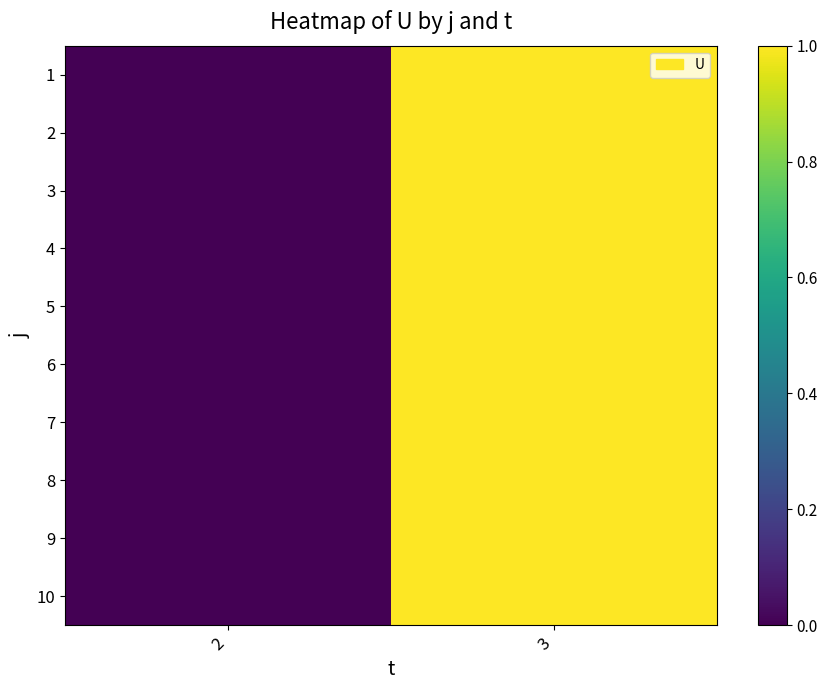

Reading left to right, list all the values displayed in this chart.

1: 2=0	3=1
2: 2=0	3=1
3: 2=0	3=1
4: 2=0	3=1
5: 2=0	3=1
6: 2=0	3=1
7: 2=0	3=1
8: 2=0	3=1
9: 2=0	3=1
10: 2=0	3=1